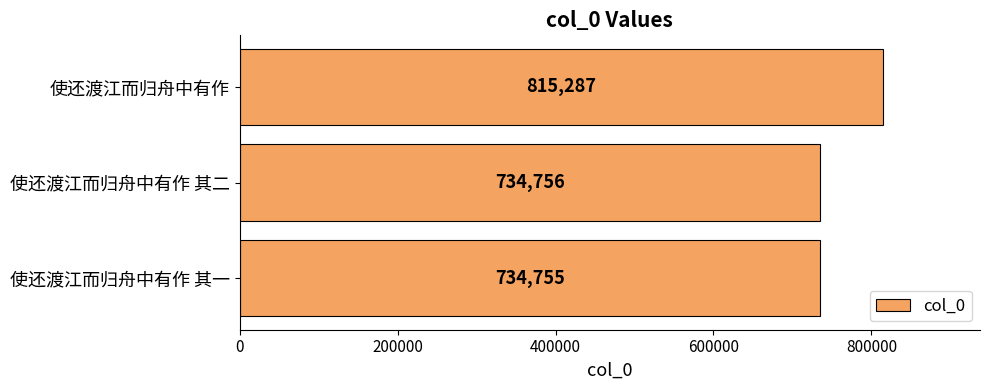

How many data points are less than 734756?

1